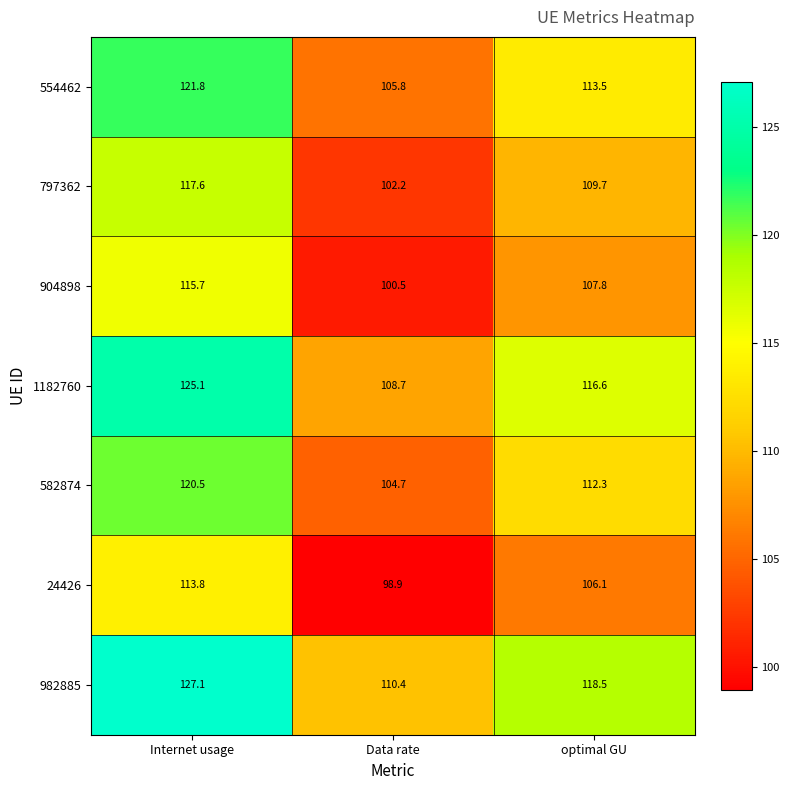

Is it true that 24426 equals 170.5 at Data rate?

False